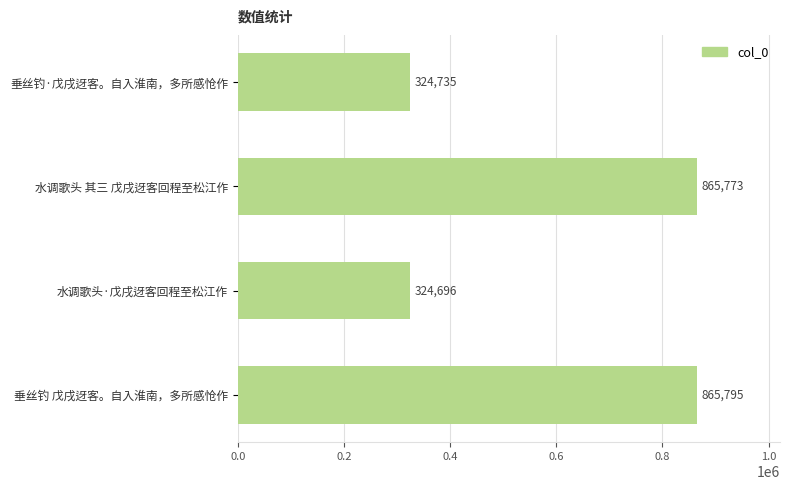

How many data points does each series have?

4